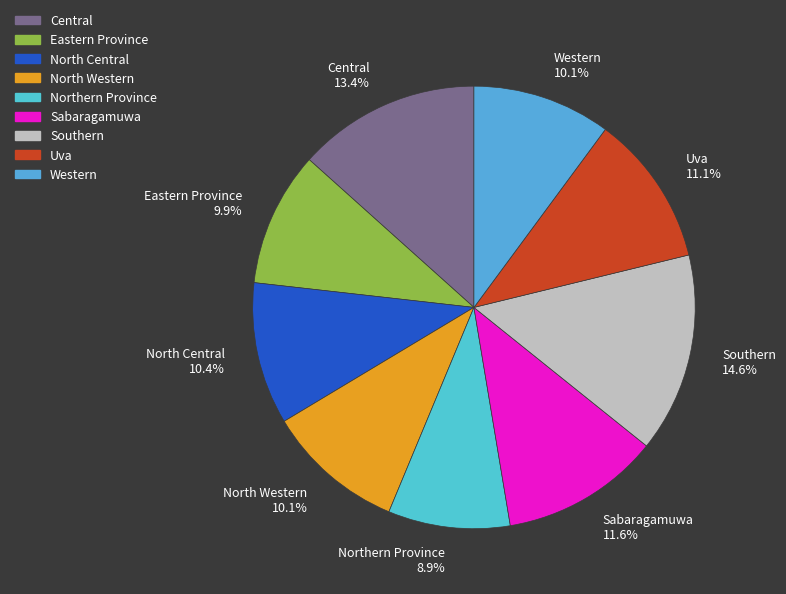

Count the number of slices in the pie.

9